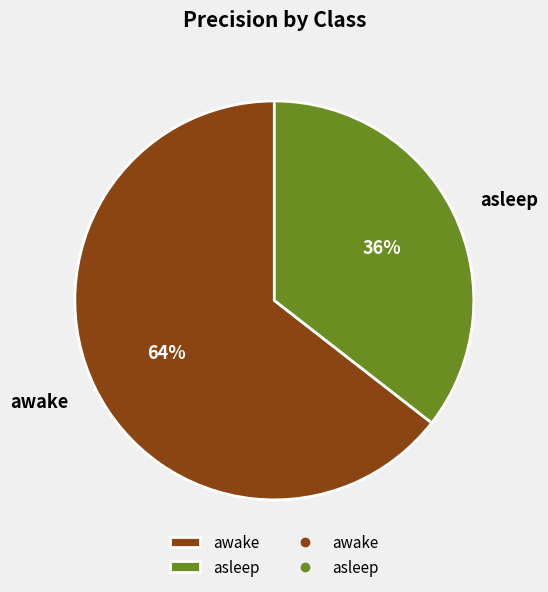

Combined, do asleep and awake account for over 50%?

Yes